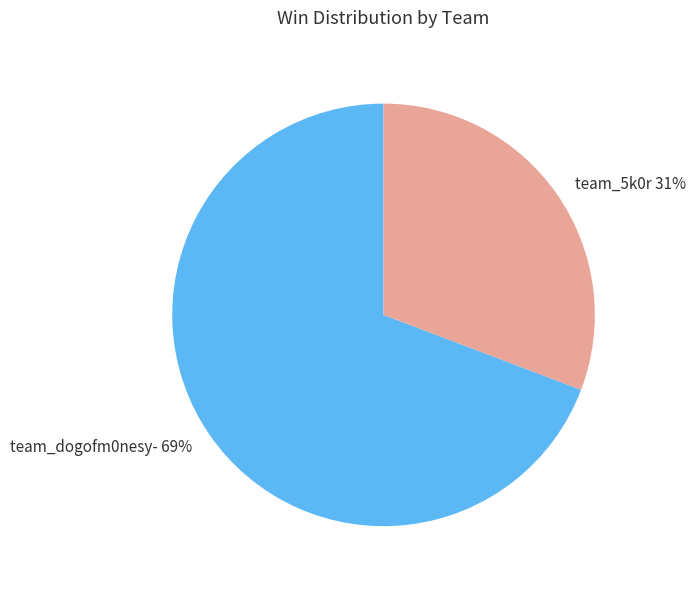

Count the number of slices in the pie.

2